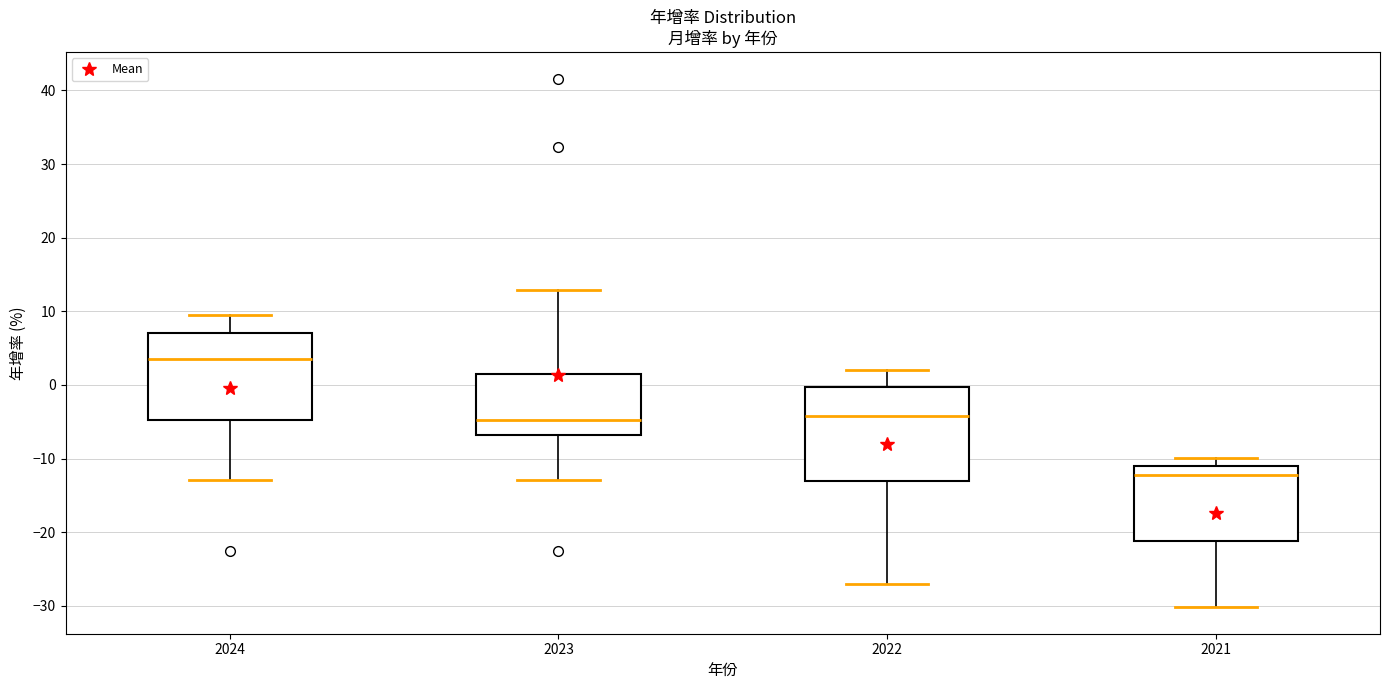

Reading left to right, transcribe this box plot: for each box, give where its median line is, the range the box spans, and where its two whiskers end, as read against the y-axis. The values are not printed on the chart, so give them approximately, as read against the axis.

2024: median 3, box -5 to 7, whiskers -13 to 9
2023: median -5, box -7 to 1, whiskers -13 to 13
2022: median -4, box -13 to 0, whiskers -27 to 2
2021: median -12, box -21 to -11, whiskers -30 to -10